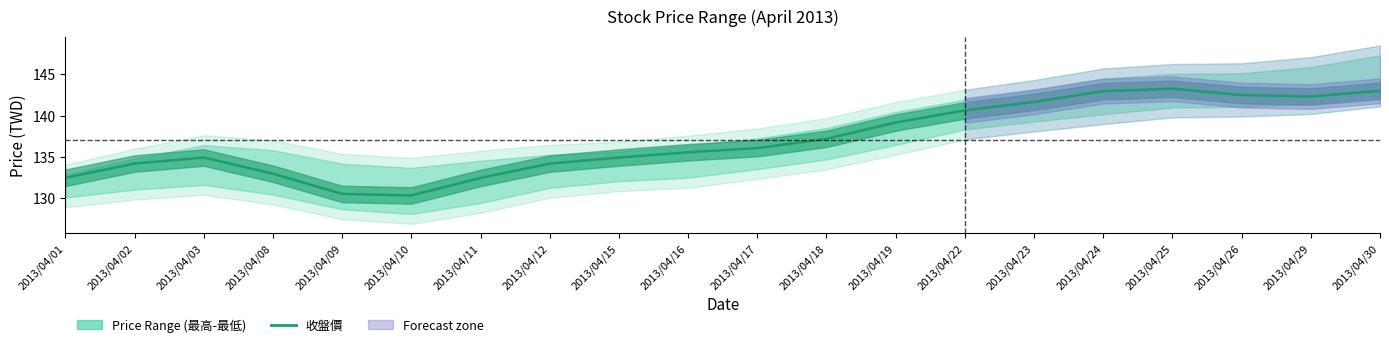

Reading left to right, what are all the values shown in this chart?

132.5	134.2	134.9	132.9	130.5	130.3	132.4	134.2	134.9	135.5	136.0	137.2	139.2	140.6	141.7	143.0	143.2	142.5	142.3	143.0